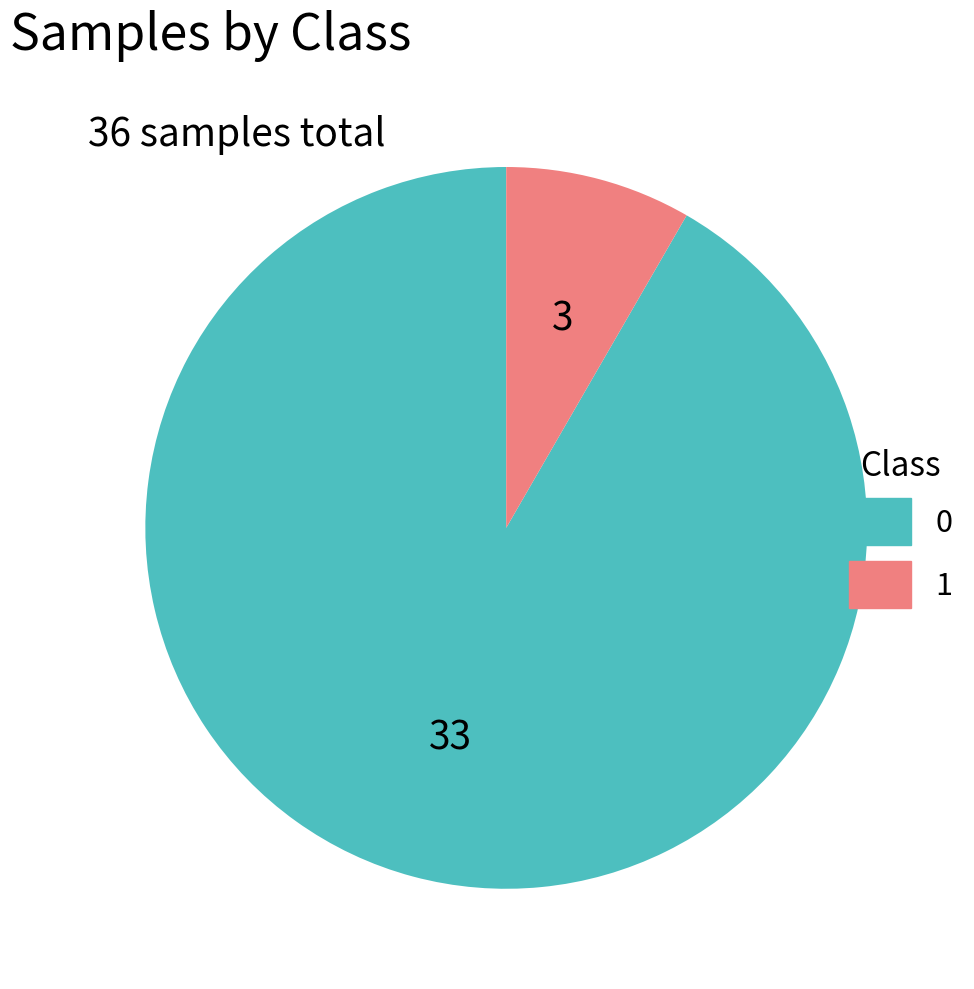

Is there a majority slice in this chart?

Yes